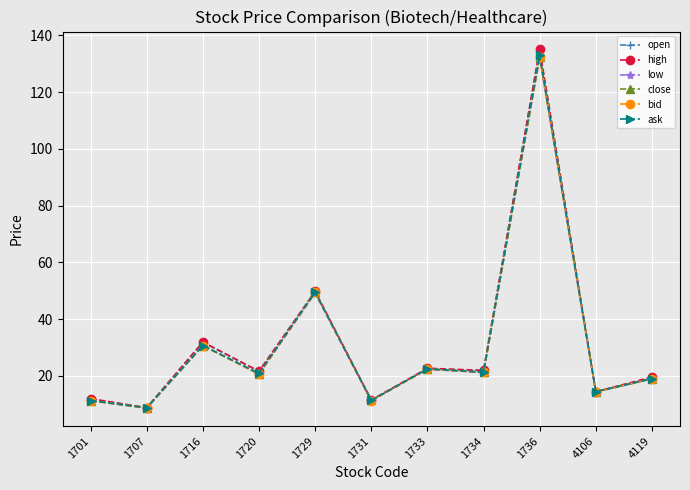

Between 1733 and 1736, which series saw the biggest shift?

open